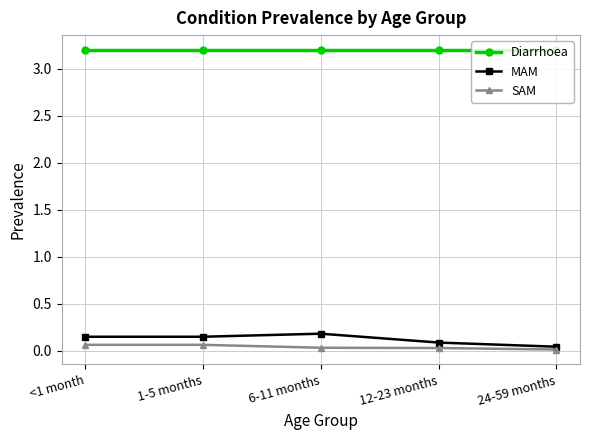

Is it true that SAM equals 0.0 at 6-11 months?

True